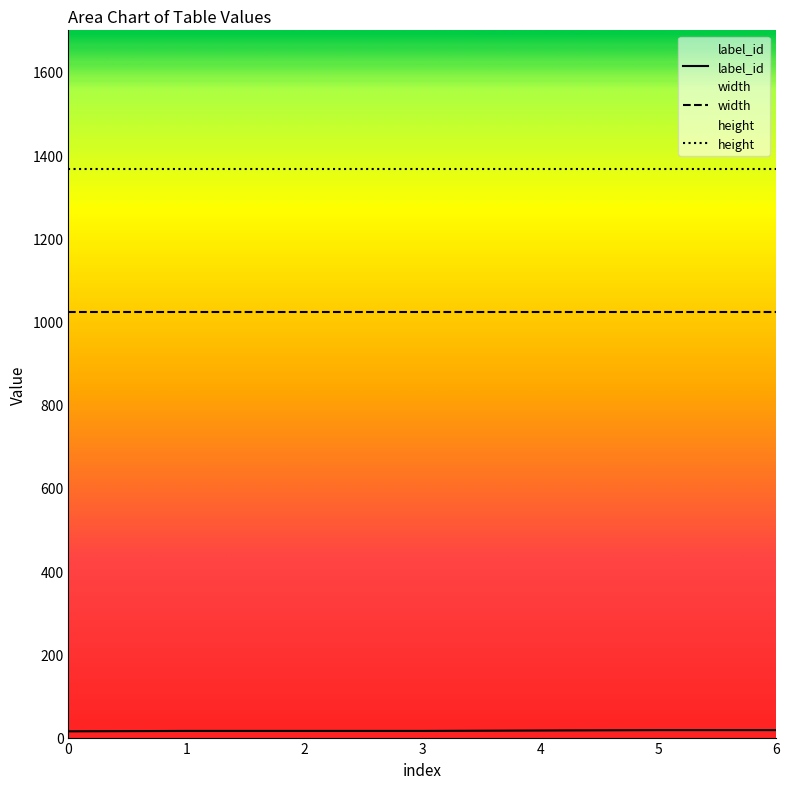

Which series changed the most between 1 and 6?

label_id